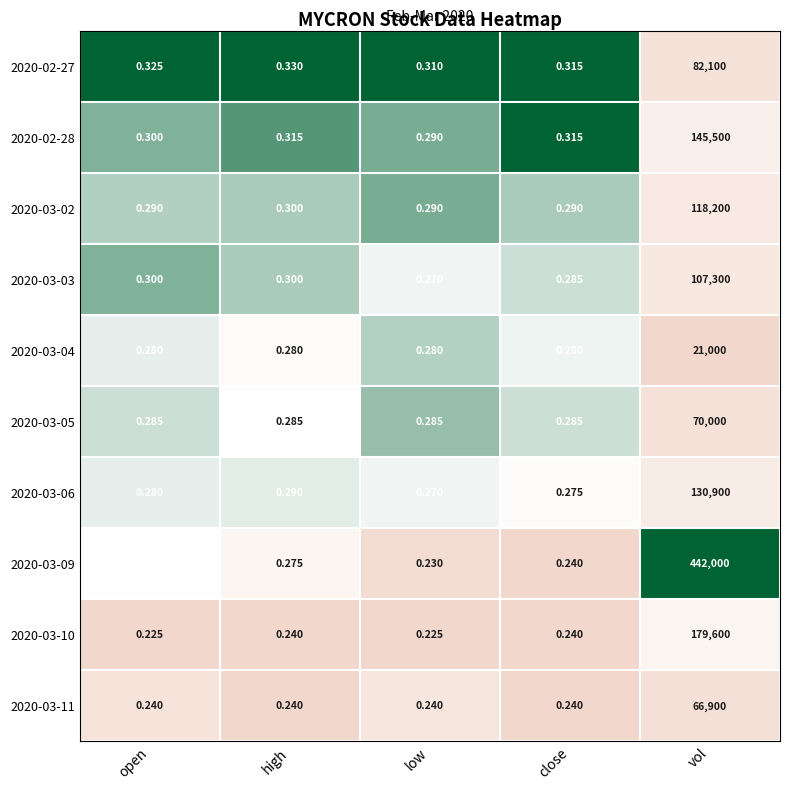

At which category is the sum across all series the highest?

vol